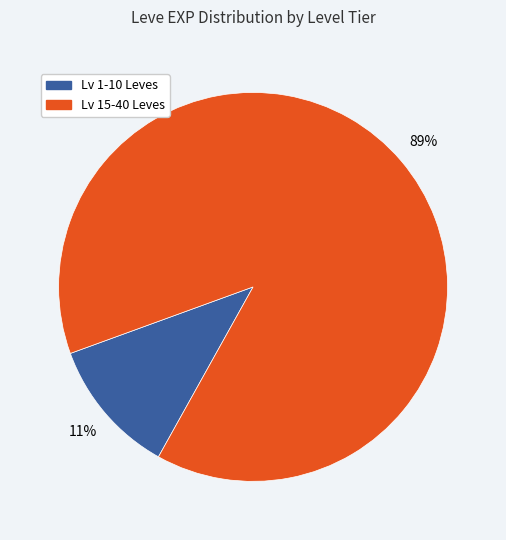

The Lv 1-10 Leves slice represents 11% of the pie. True or false?

True